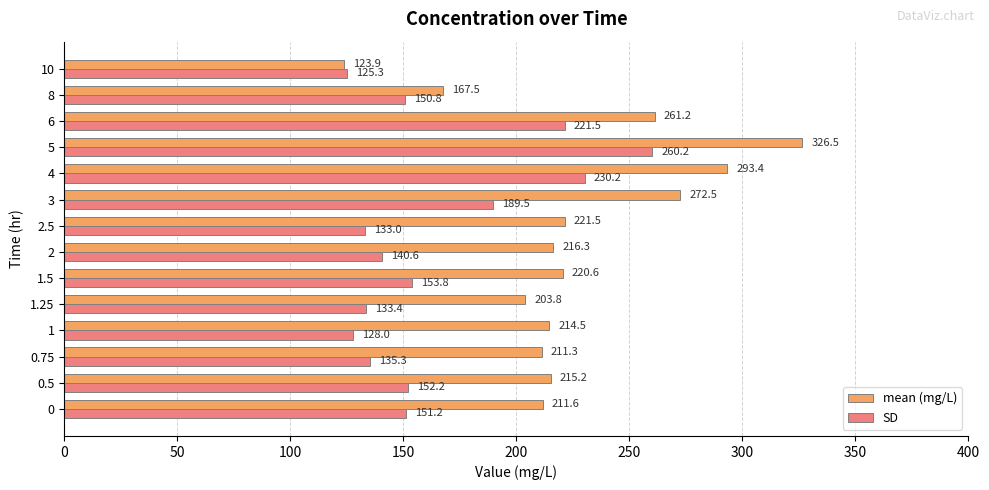

The mean (mg/L) series shows 326.5 at 5. True or false?

True